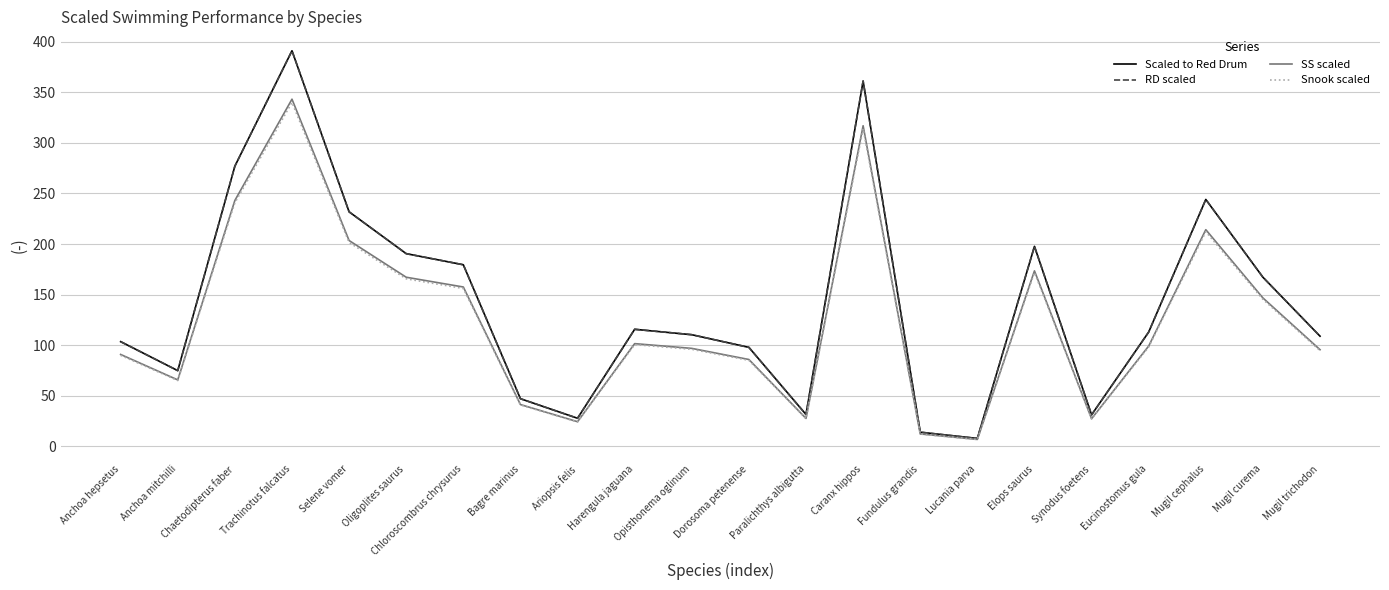

What is the difference between the Snook scaled values at Caranx hippos and Chaetodipterus faber?

73.1